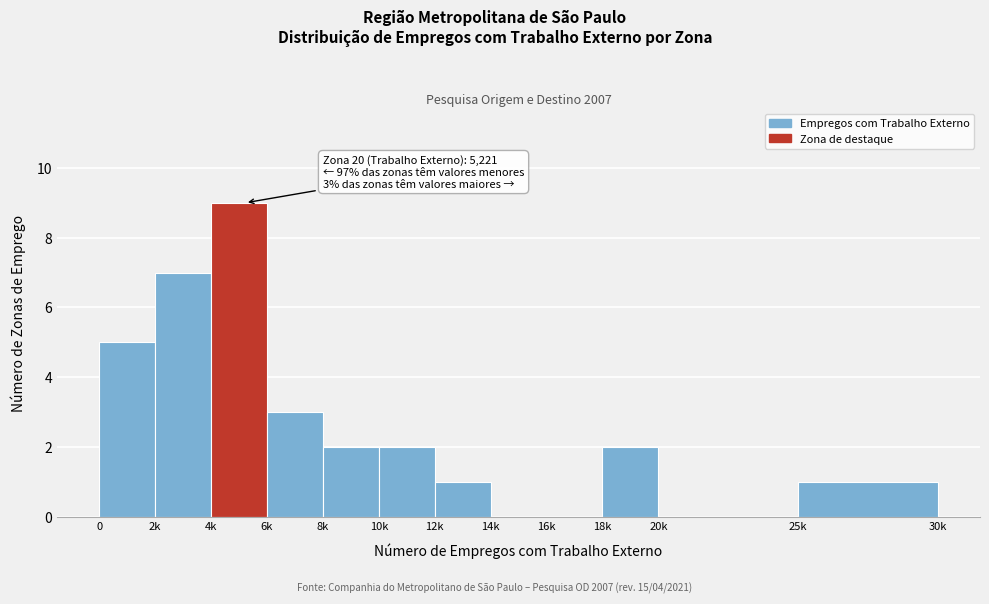

Reading right to left, what are all the values shown in this chart?

25k=1	20k=0	18k=2	16k=0	14k=0	12k=1	10k=2	8k=2	6k=3	4k=9	2k=7	0=5